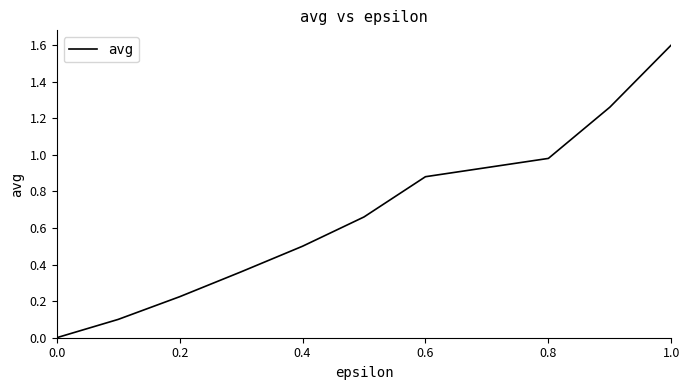

What is the maximum value shown in the chart?

1.6